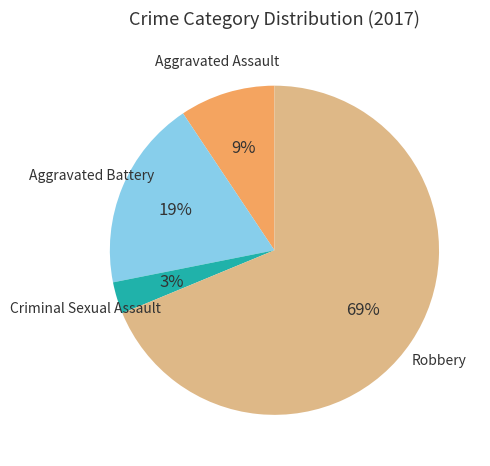

Is there any slice that represents more than half of the pie?

Yes